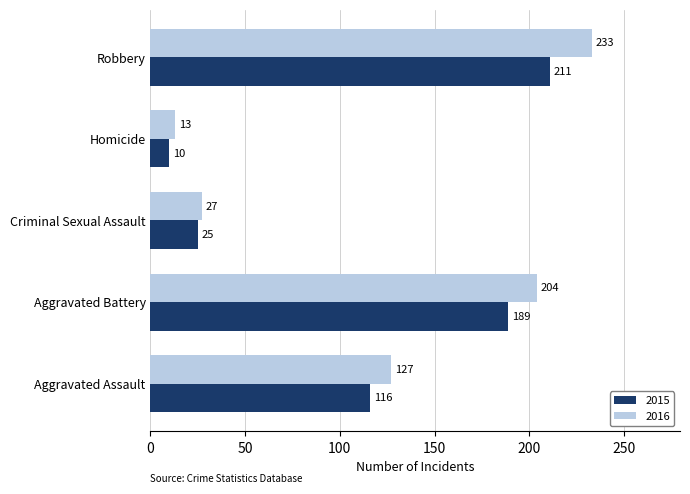

How many data points does each series have?

5